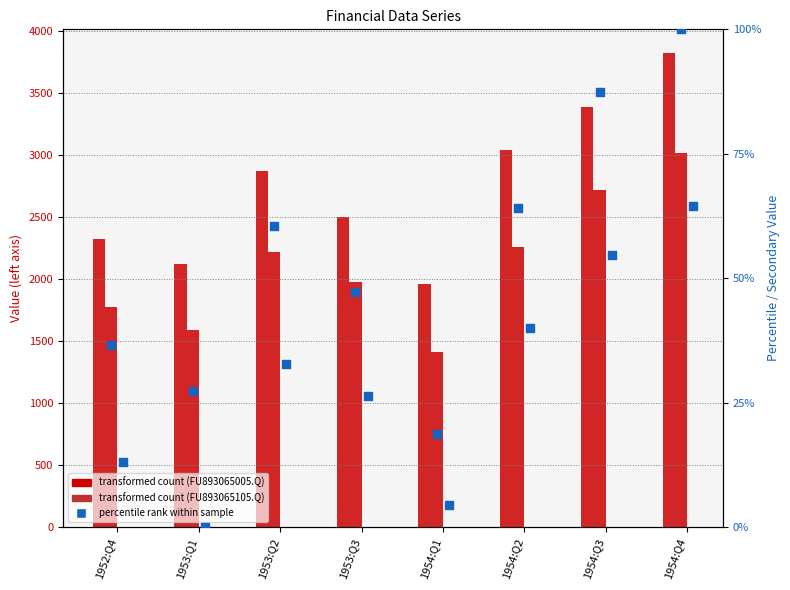

At which category is the sum across all series the highest?

1954:Q4